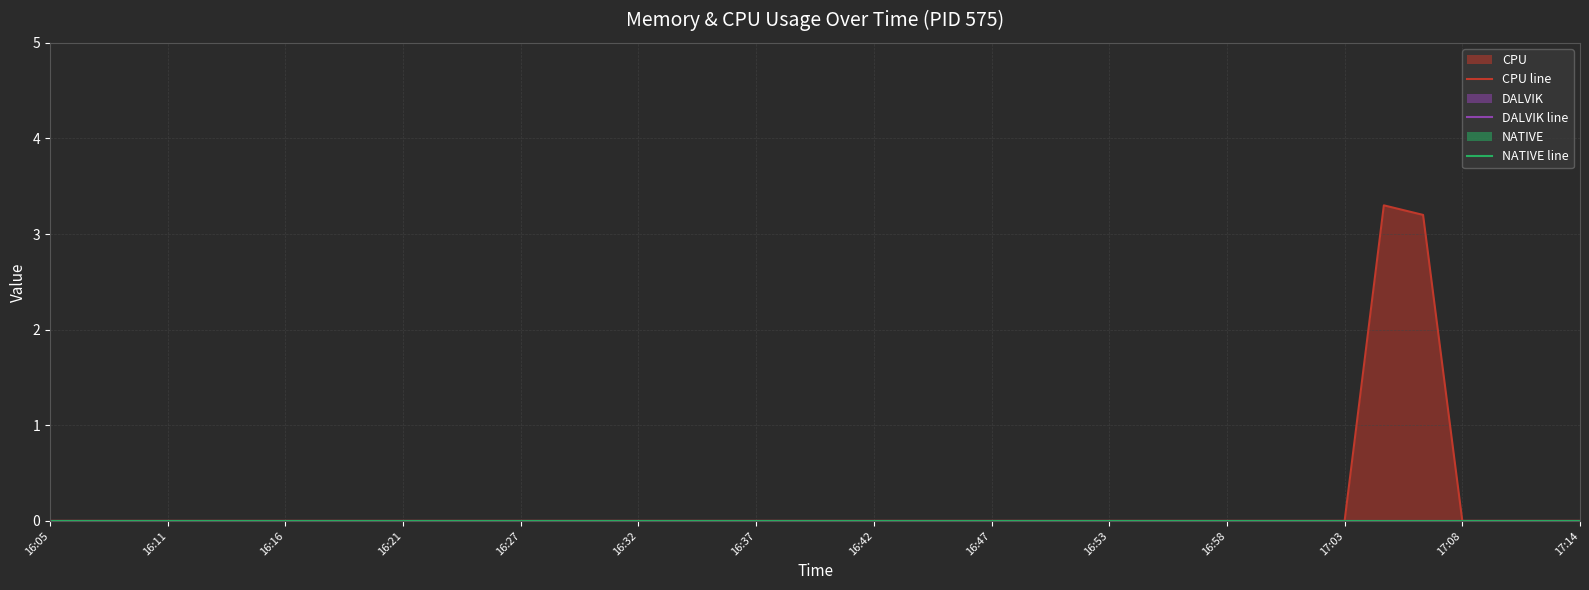

True or false: DALVIK line and CPU line cross at least once.

False